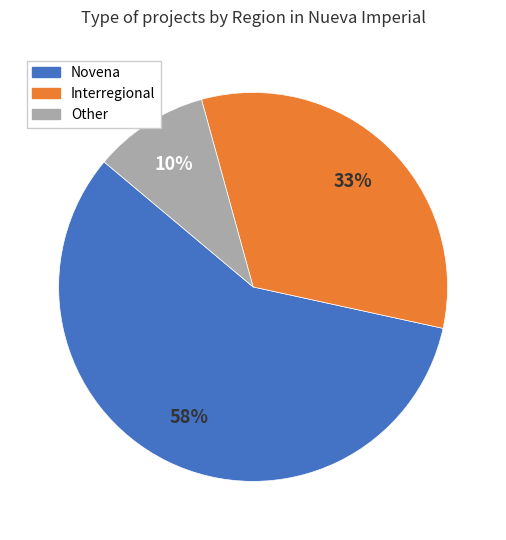

Which slice represents more than half of the pie?

Novena